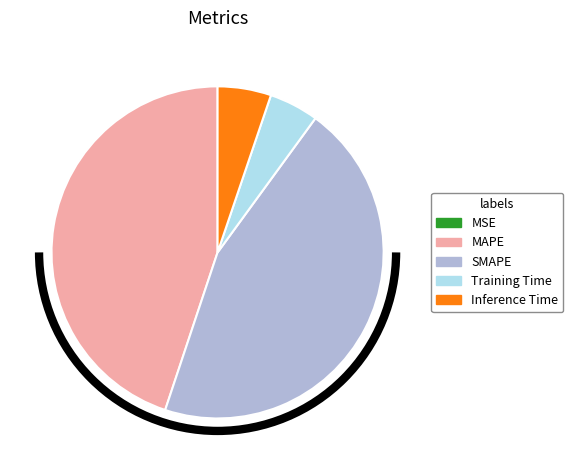

Does any single category account for the majority?

No